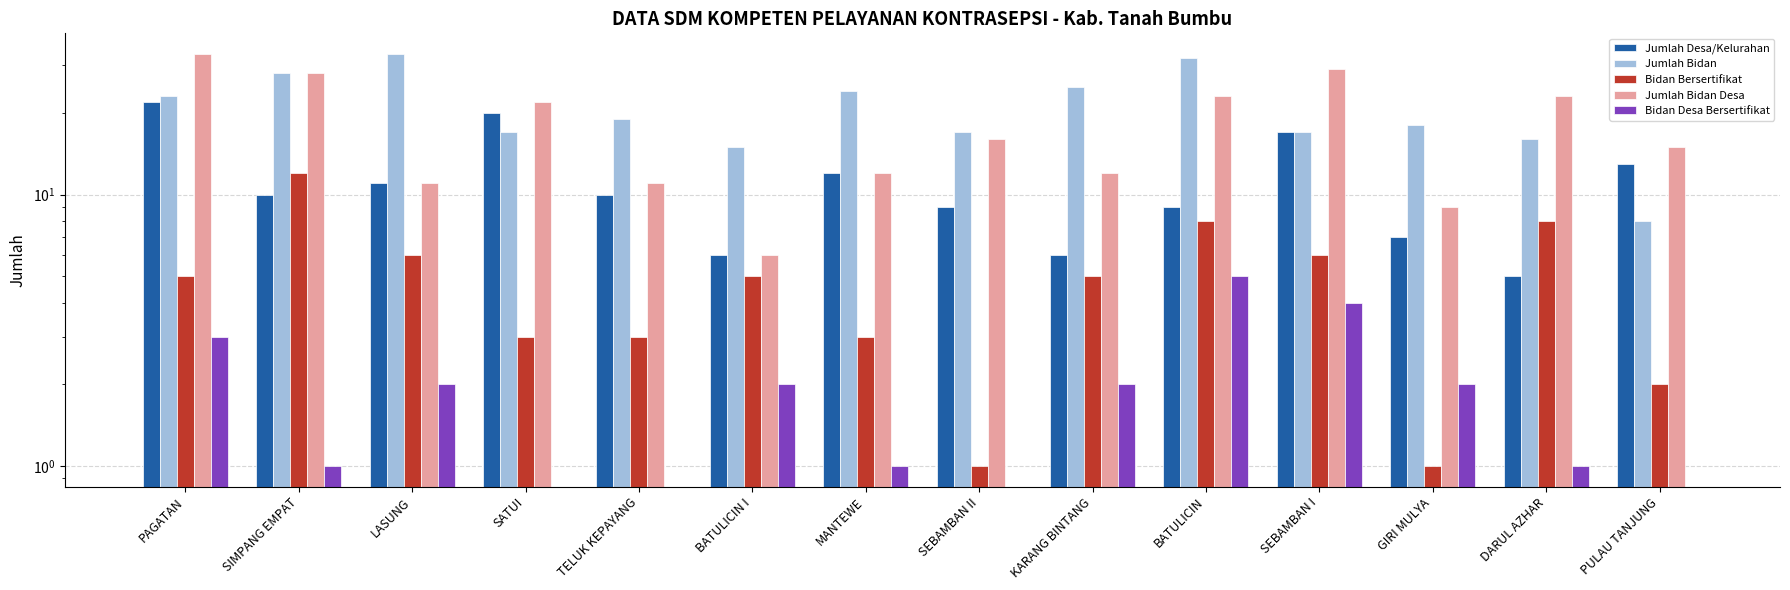

At which category is the sum across all series the highest?

PAGATAN